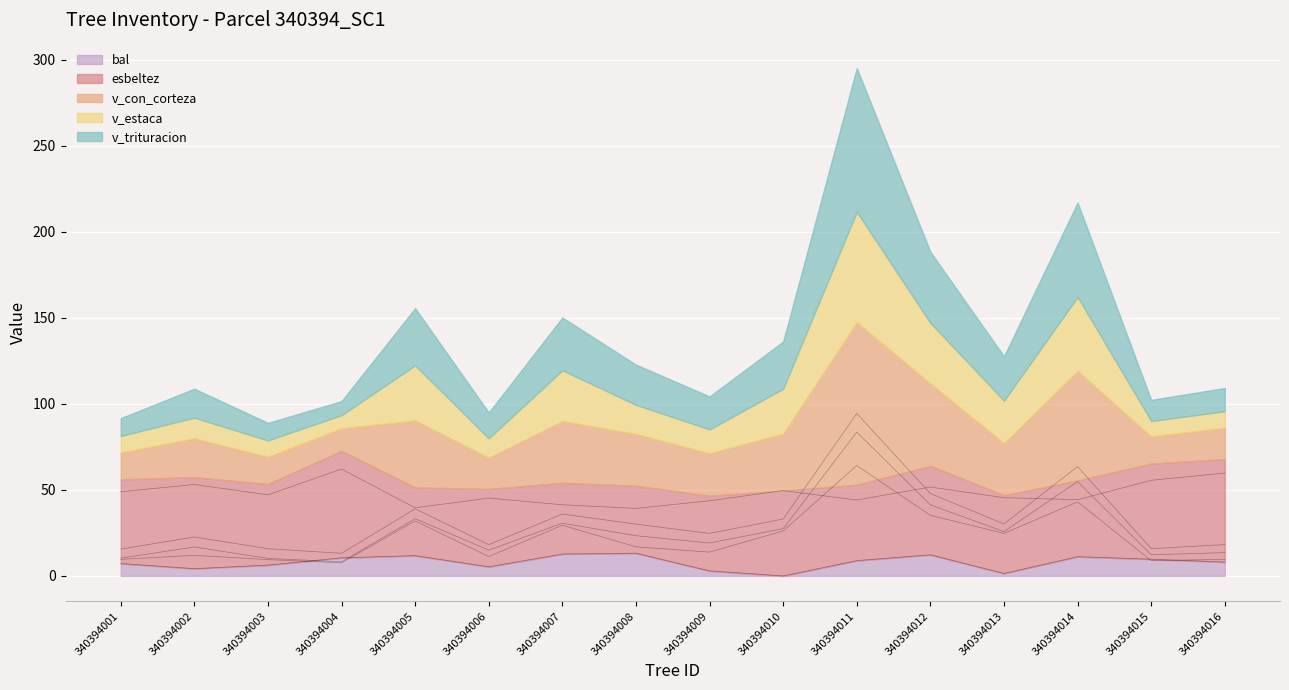

The v_estaca series shows 12.0 at 340394002. True or false?

True